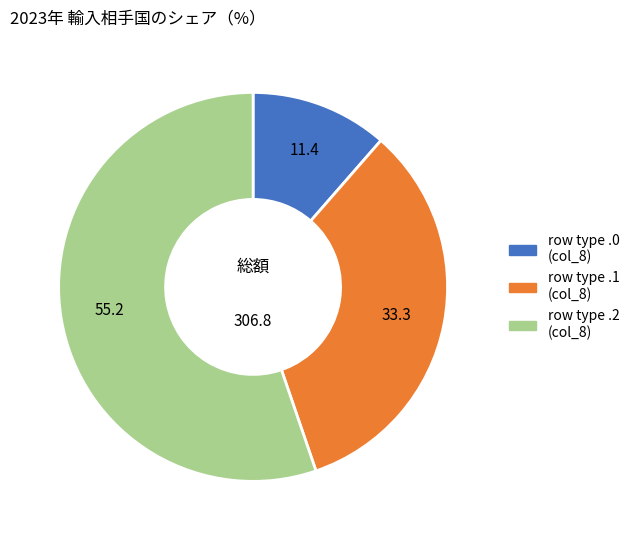

Does any single category account for the majority?

Yes